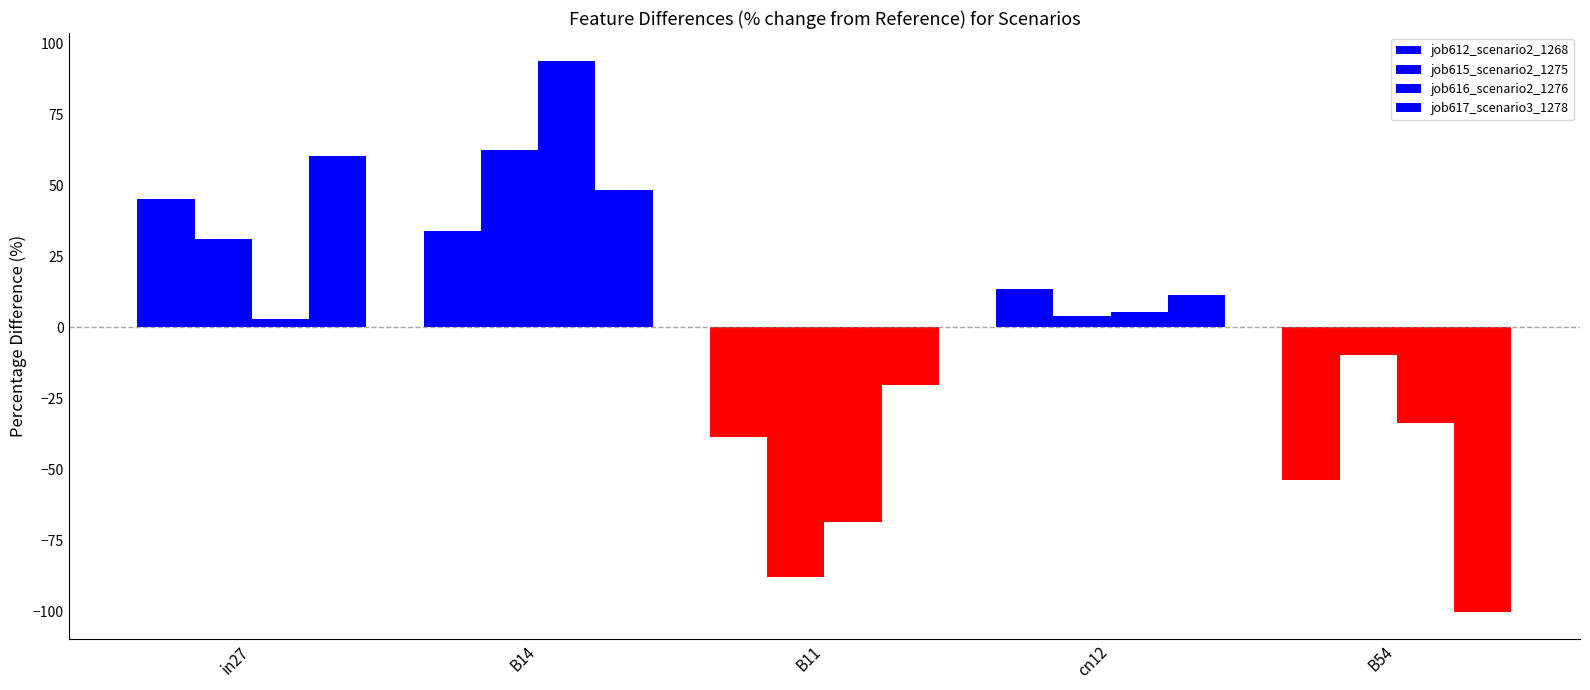

Reading left to right, list all the values displayed in this chart.

job612_scenario2_1268: 45.0	33.7	-38.5	13.5	-53.7
job615_scenario2_1275: 31.2	62.3	-87.8	4.1	-9.8
job616_scenario2_1276: 2.9	93.8	-68.5	5.6	-33.8
job617_scenario3_1278: 60.4	48.4	-20.1	11.3	-100.0